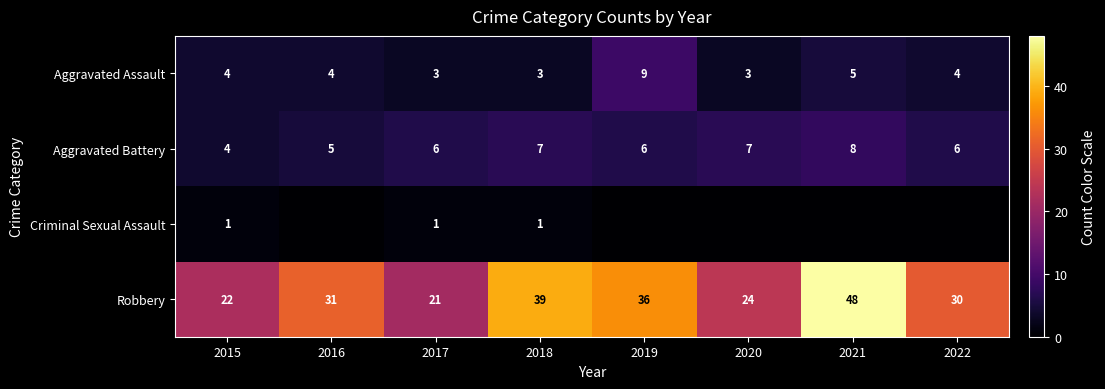

The Aggravated Battery series shows 3 at 2019. True or false?

False